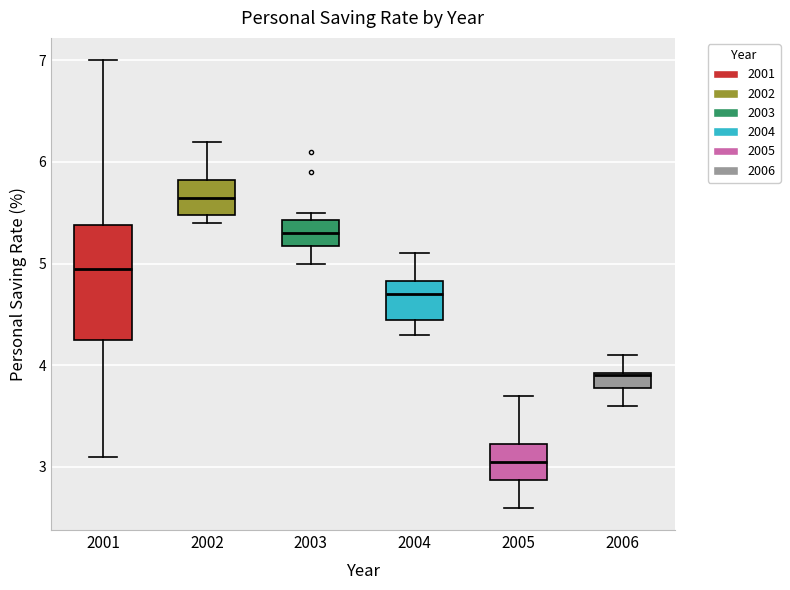

Which box is the tallest, from its lower edge to its upper edge?

2001